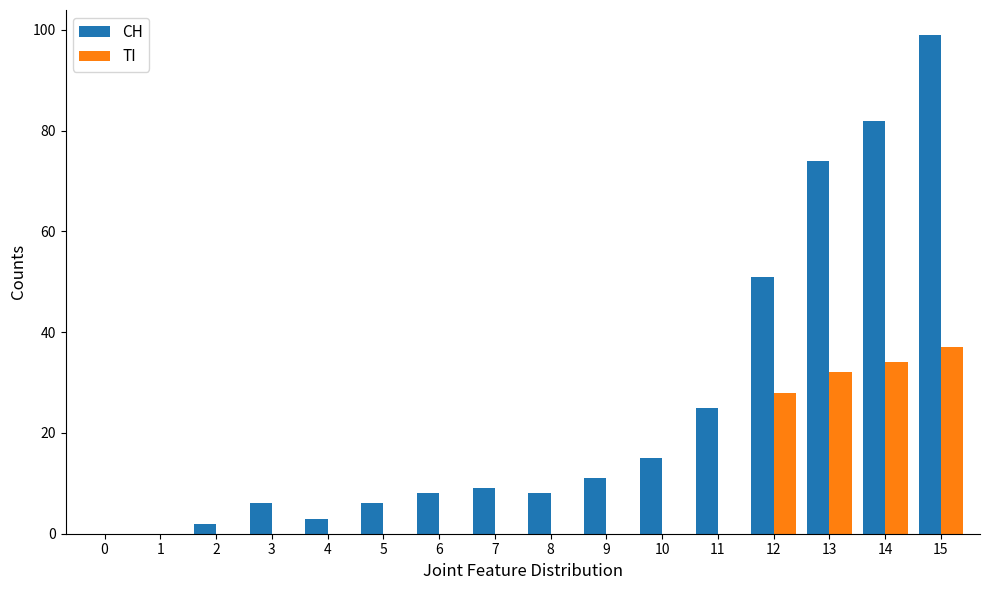

The value of TI at 3 is 0. True or false?

True